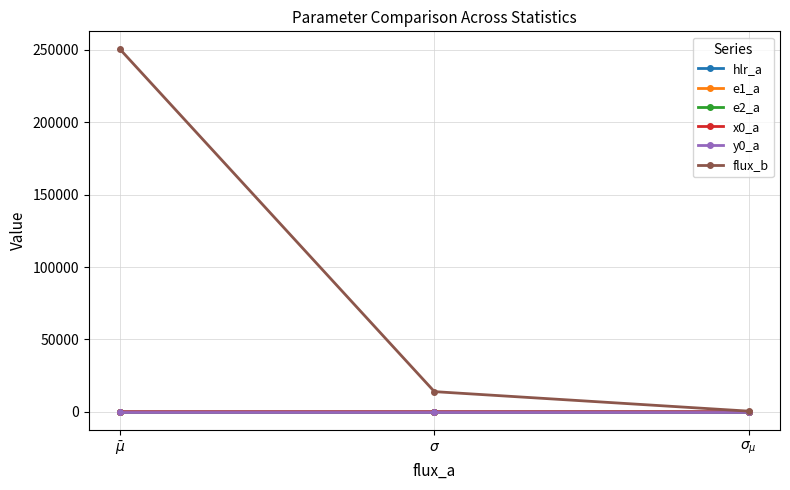

What is the label of the 1st point from the right?

$\sigma_{\mu}$